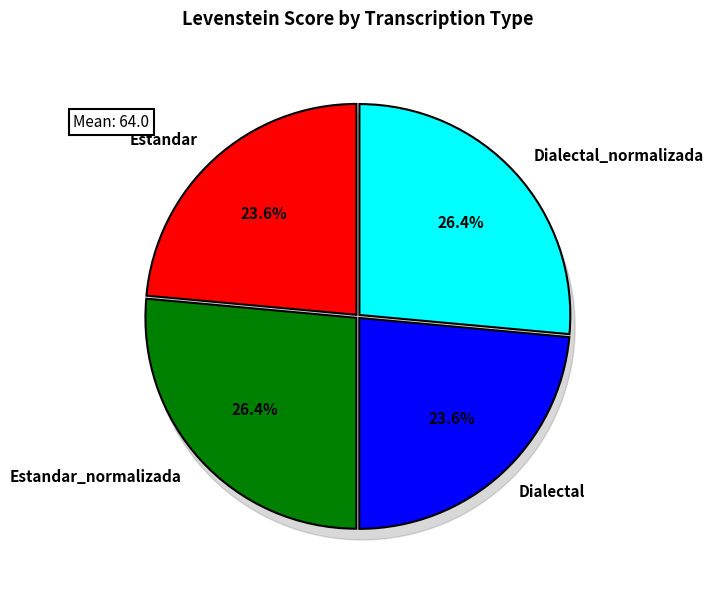

How many segments does this pie chart have?

4